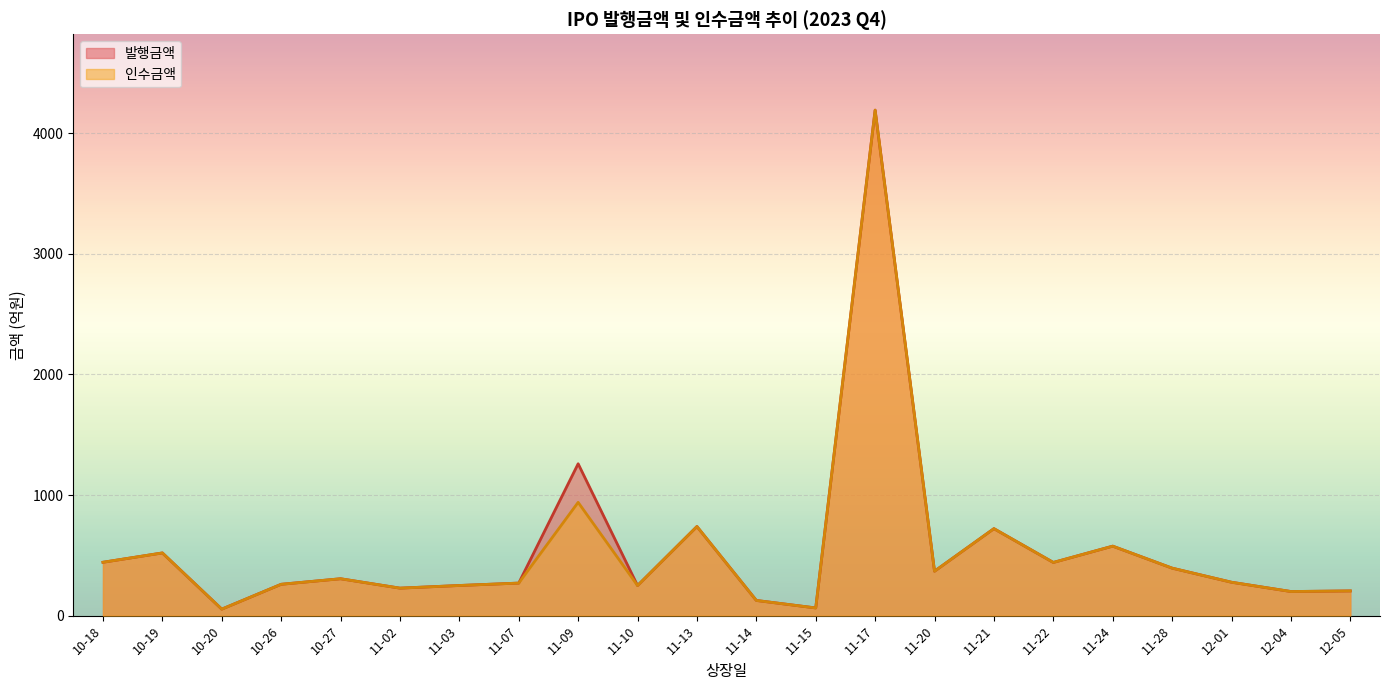

Rank the series at 11-09 from highest to lowest value.

발행금액, 인수금액